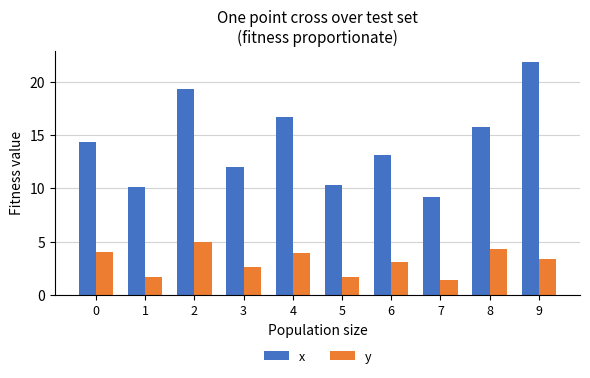

Which series changed the most between 6 and 9?

x